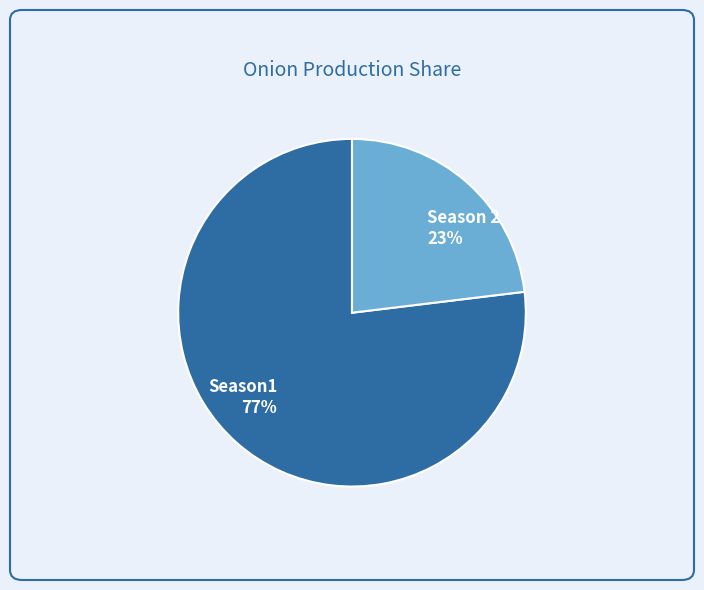

What is the smallest slice in the pie chart?

Season 2